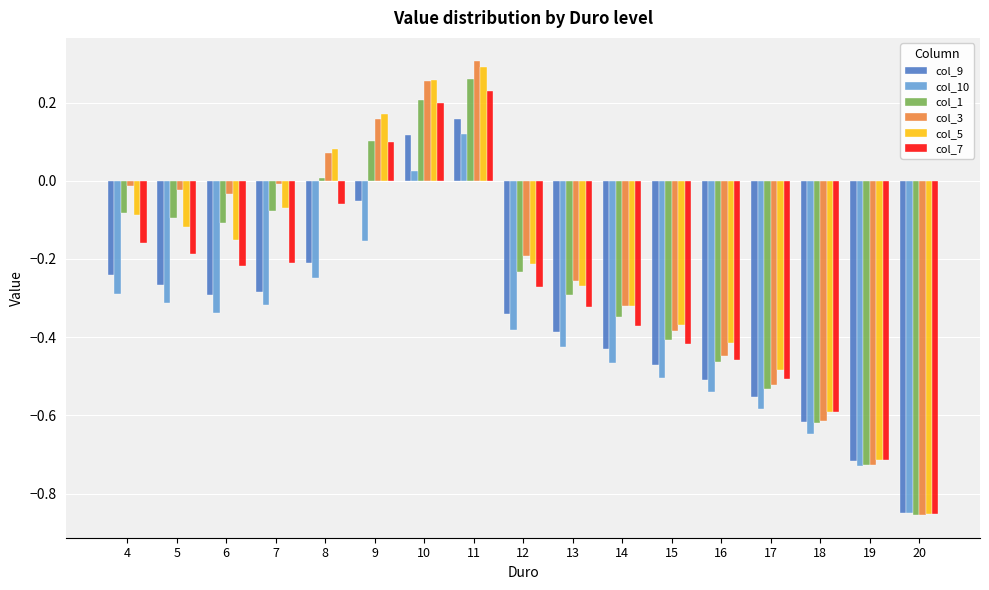

Which series changed the most between 13 and 18?

col_3